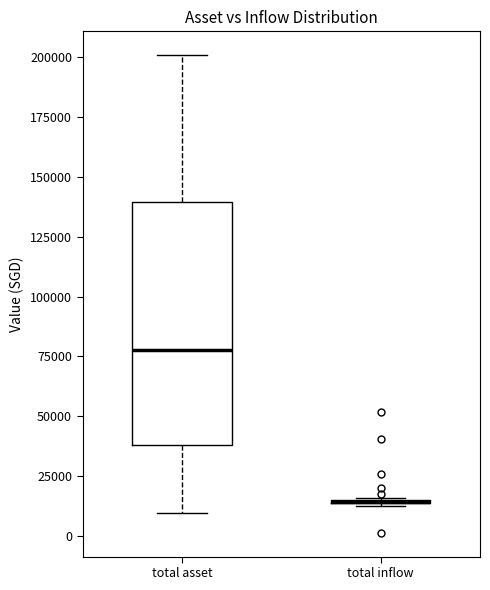

Where does the lower whisker of the box for total asset end on the y-axis? The values are not printed on the chart, so give them approximately, as read against the axis.

10000